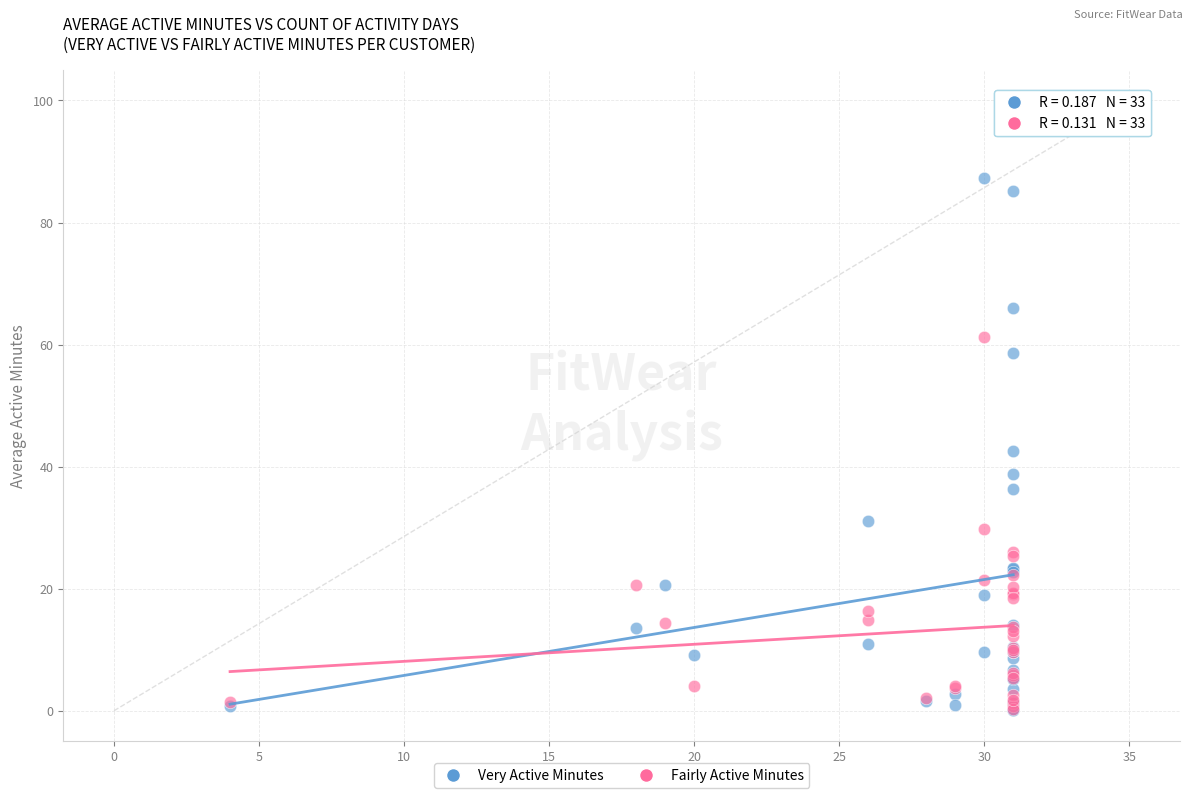

What are all the series names shown in the legend?

Very Active Minutes, Fairly Active Minutes